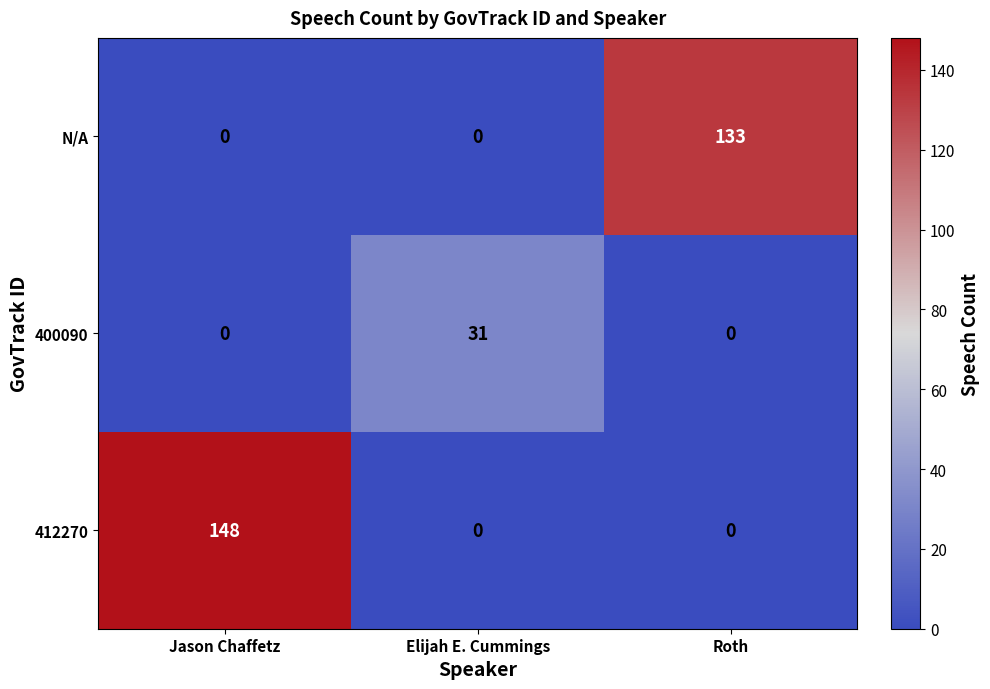

Rank the series by their maximum value, from lowest to highest.

400090, N/A, 412270